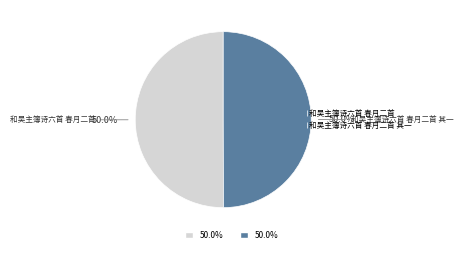

How many slices are in this pie chart?

2